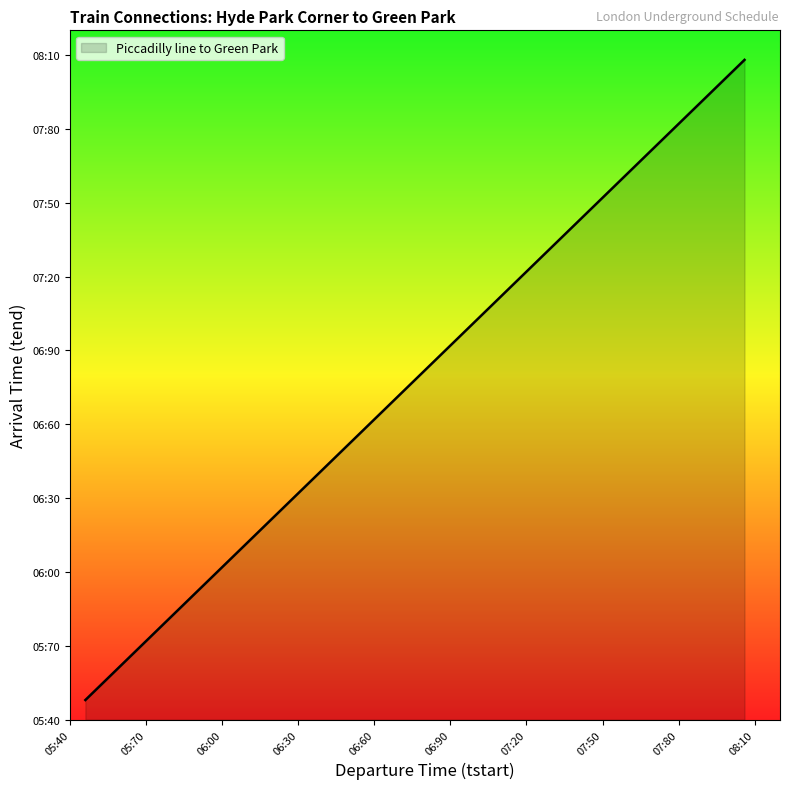

What is the average value?

700